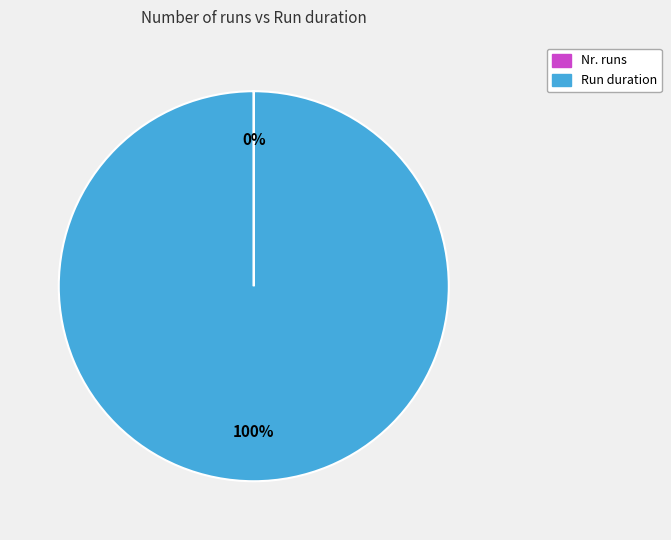

To the nearest percent, what is the average slice percentage?

50%